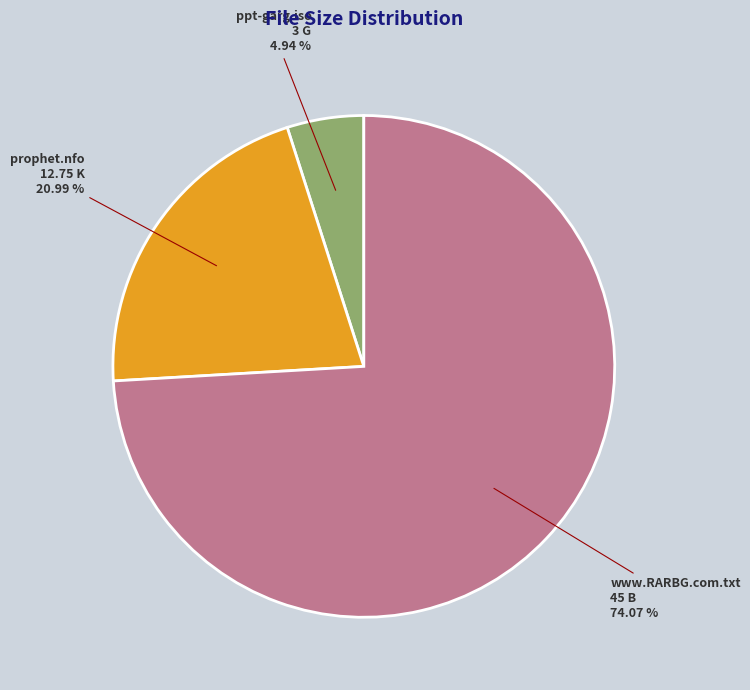

What percentage is the www.RARBG.com.txt slice, to the nearest percent?

74%